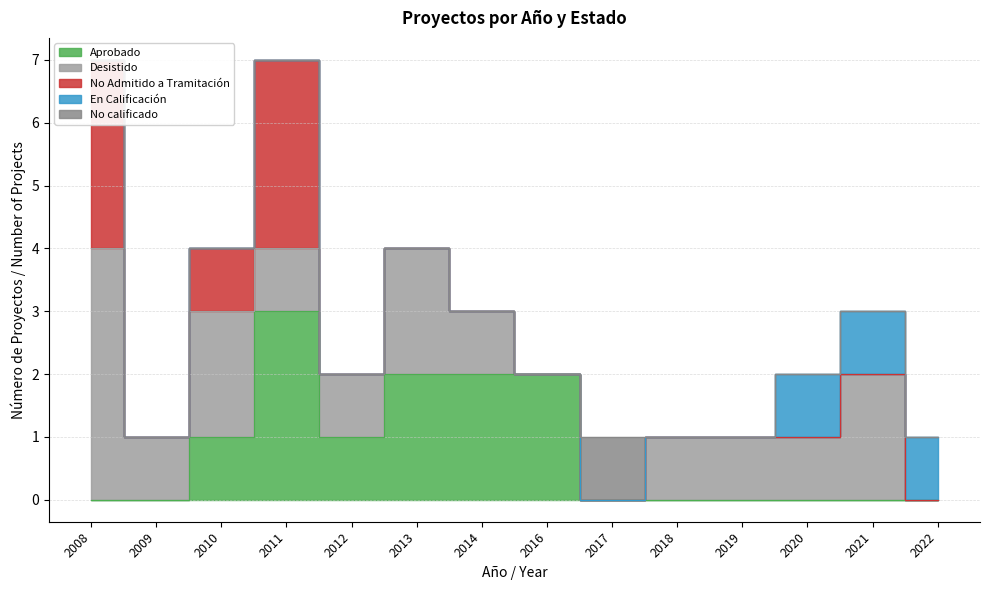

How many interior local valleys does the Aprobado series have?

1